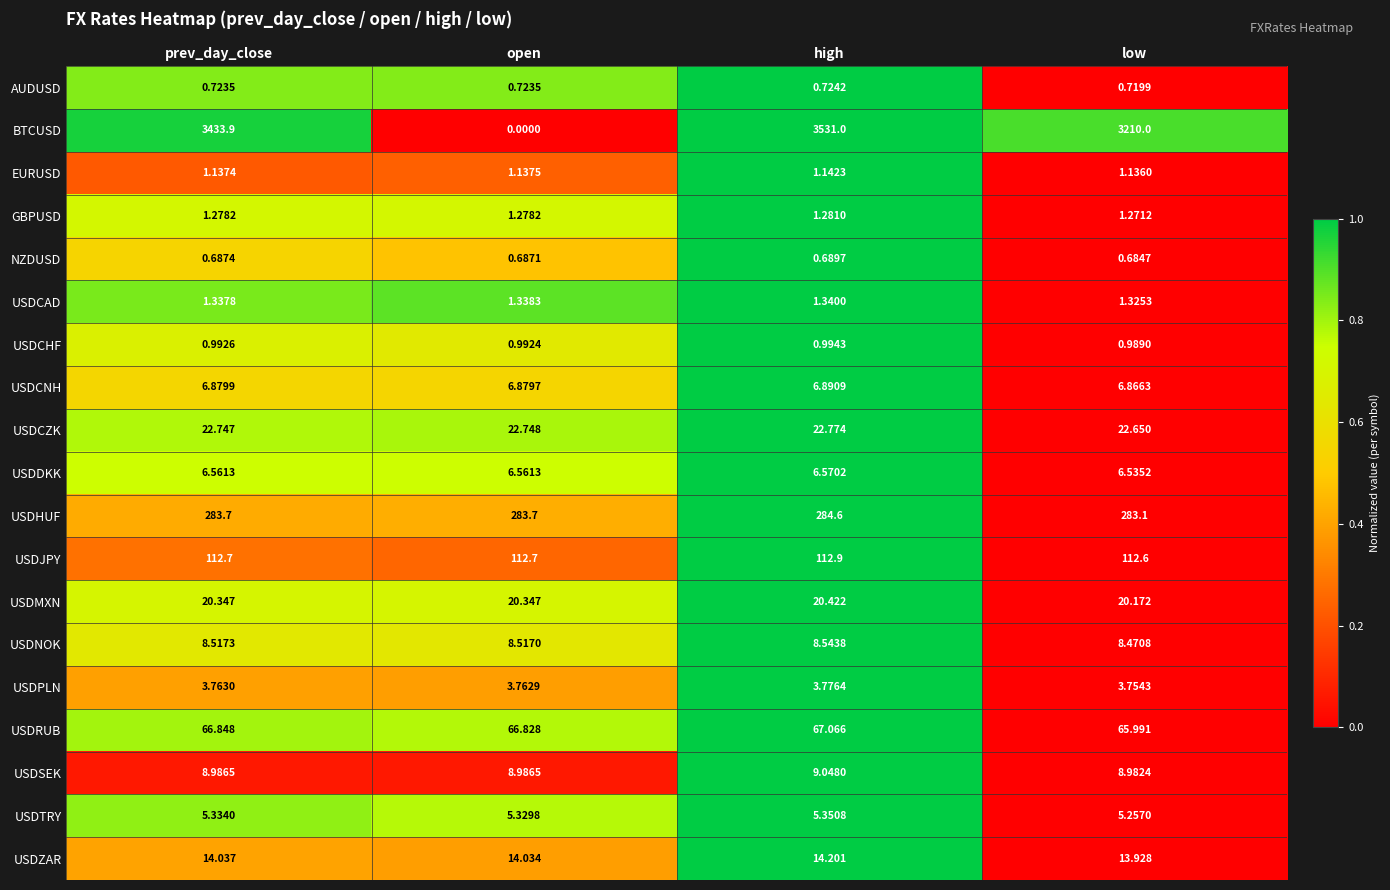

Which series has the largest total across all categories?

BTCUSD